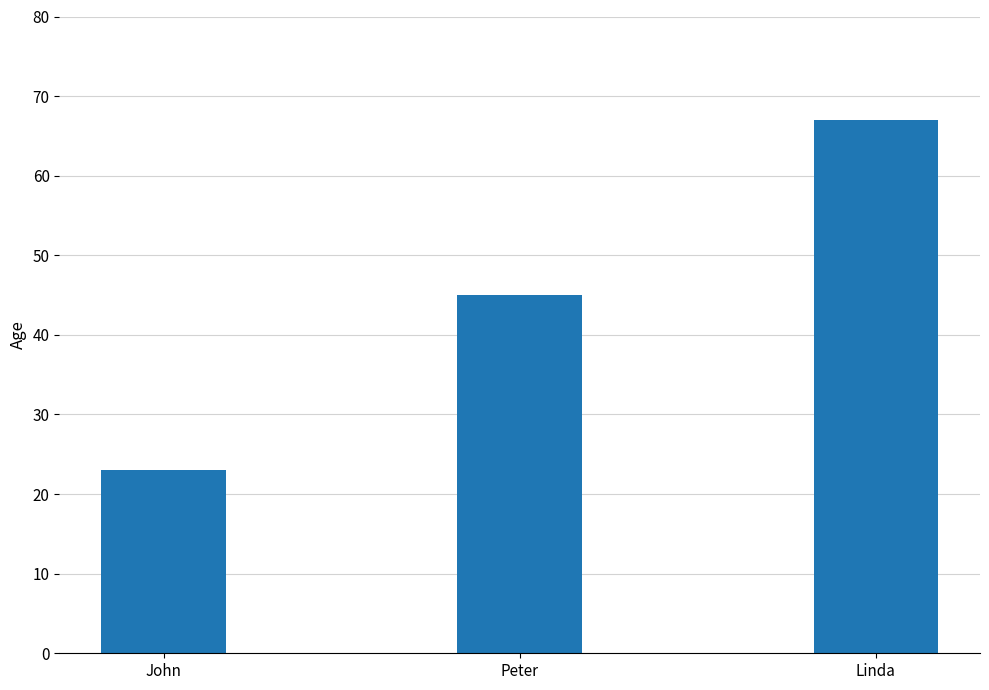

What is the label of the 2nd bar from the left?

Peter